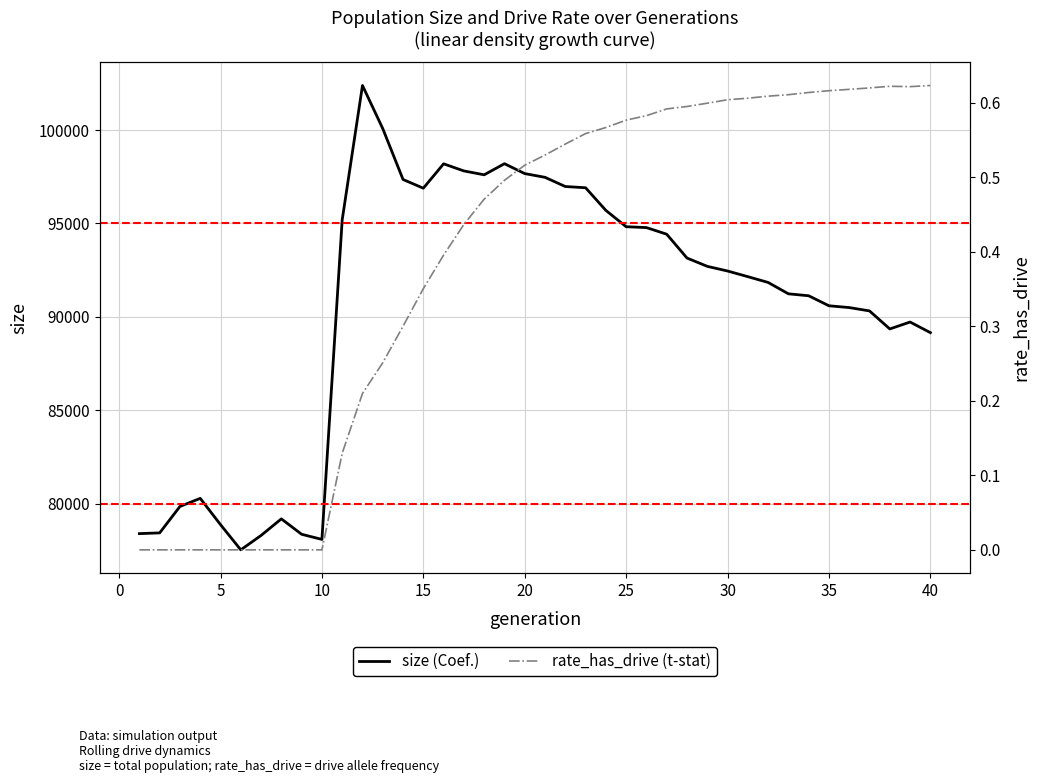

Reading left to right, what are all the values shown in this chart?

size (Coef.): 78395.0	78434.0	79848.0	80282.0	78876.0	77526.0	78297.0	79185.0	78360.0	78085.0	95192.0	102382.0	100074.0	97351.0	96885.0	98190.0	97809.0	97602.0	98196.0	97667.0	97467.0	96975.0	96909.0	95697.0	94823.0	94777.0	94422.0	93147.0	92702.0	92452.0	92150.0	91840.0	91232.0	91127.0	90591.0	90495.0	90316.0	89351.0	89721.0	89153.0
rate_has_drive (t-stat): 0.0	0.0	0.0	0.0	0.0	0.0	0.0	0.0	0.0	0.0	0.1	0.2	0.3	0.3	0.4	0.4	0.4	0.5	0.5	0.5	0.5	0.5	0.6	0.6	0.6	0.6	0.6	0.6	0.6	0.6	0.6	0.6	0.6	0.6	0.6	0.6	0.6	0.6	0.6	0.6